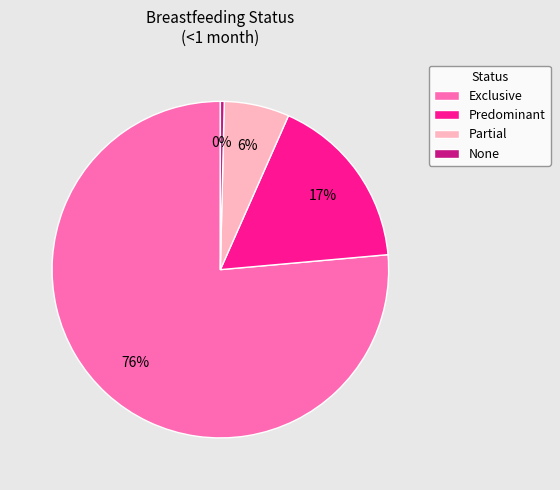

What is the majority slice?

Exclusive